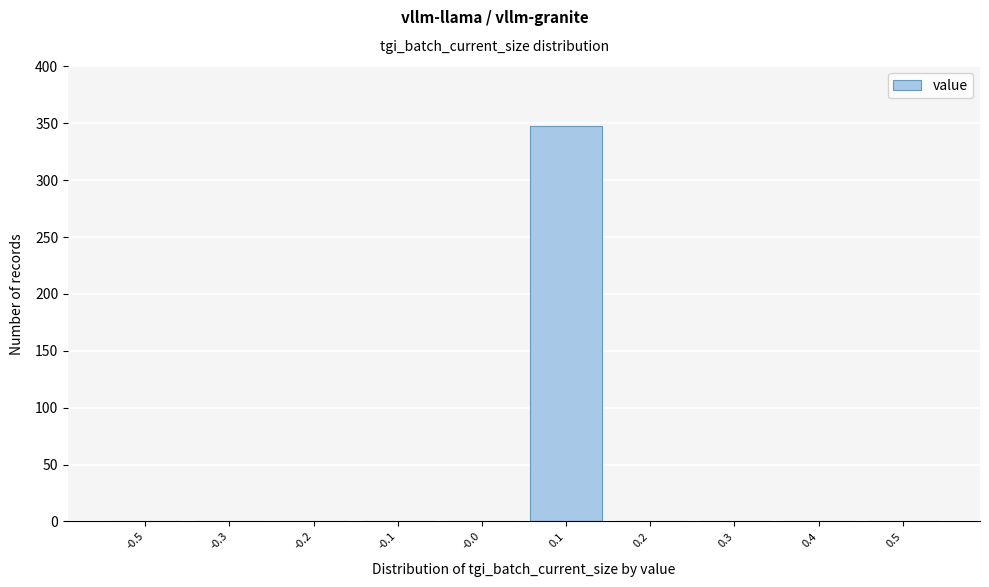

Reading left to right, transcribe all the data shown in this chart.

-0.5=0	-0.3=0	-0.2=0	-0.1=0	-0.0=0	0.1=348	0.2=0	0.3=0	0.4=0	0.5=0